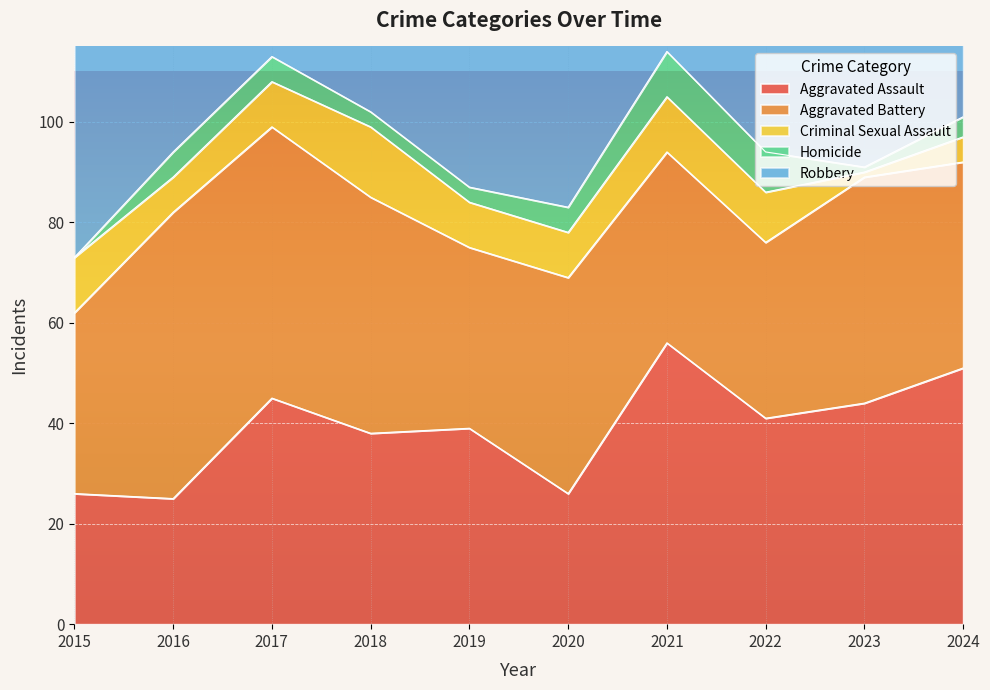

Count the number of data series in this chart.

5